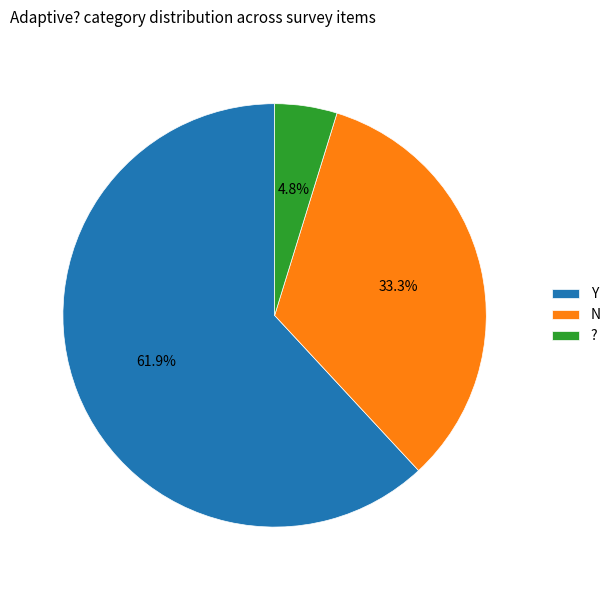

Rank the categories by value from highest to lowest.

Y, N, ?